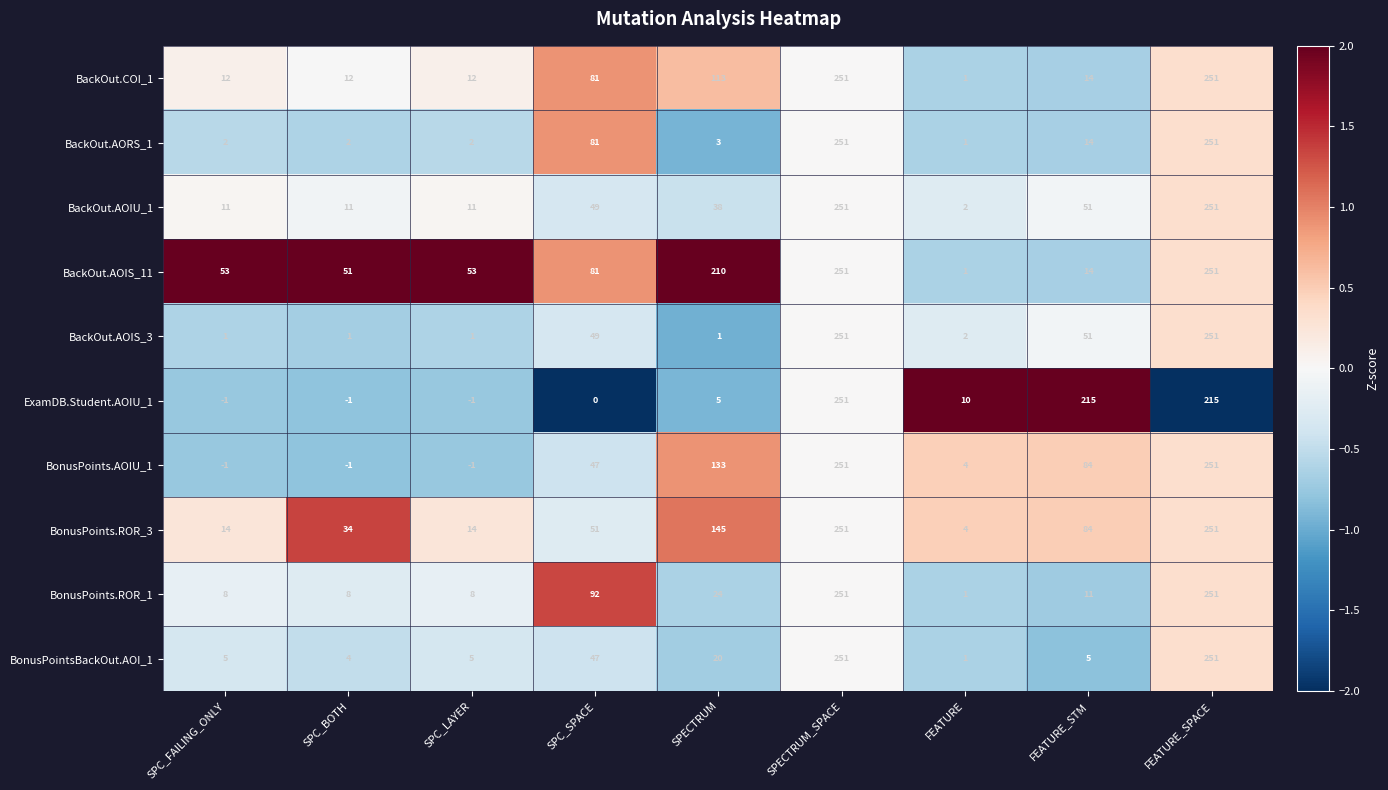

Is it true that BackOut.AOIS_11 equals 27 at SPC_LAYER?

False